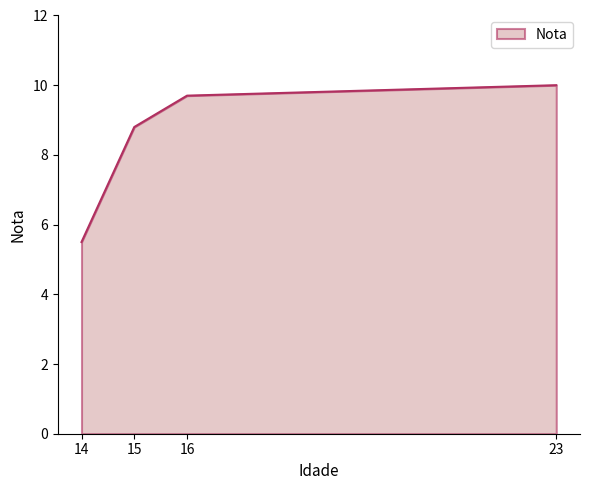

How many values exceed 9?

2